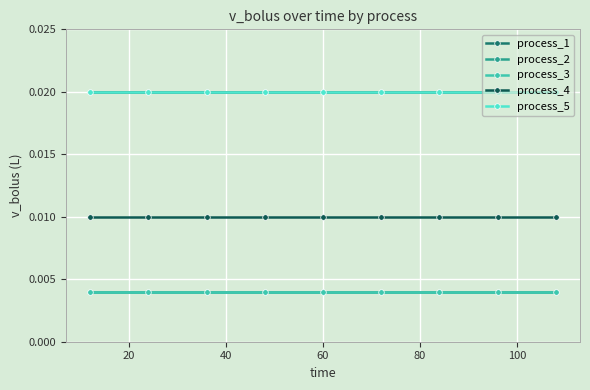

True or false: process_5 and process_3 cross at least once.

False